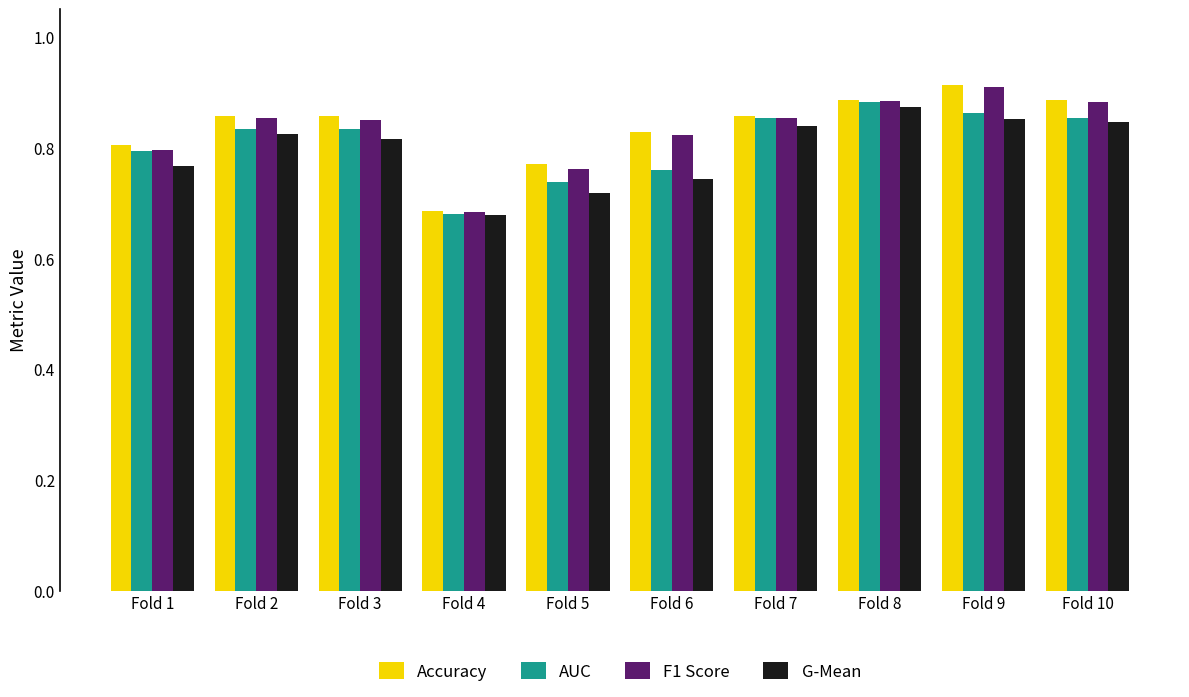

At which label does G-Mean reach its peak?

Fold 8